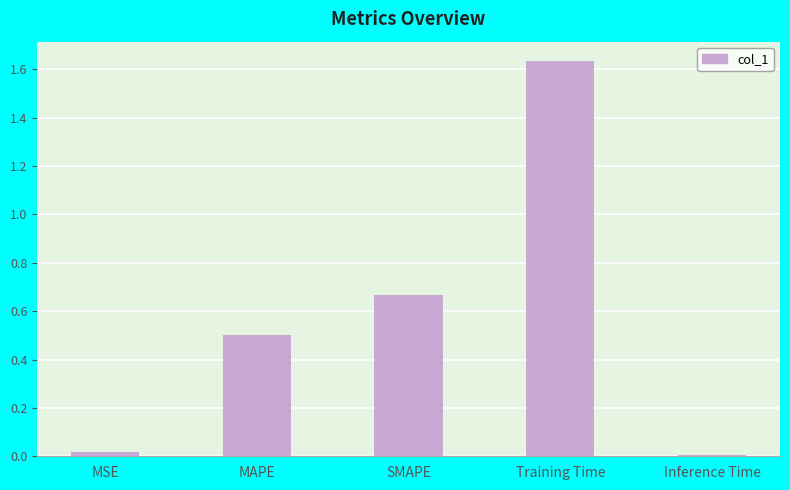

What is the ratio of the value at MAPE to the value at Training Time?

0.3